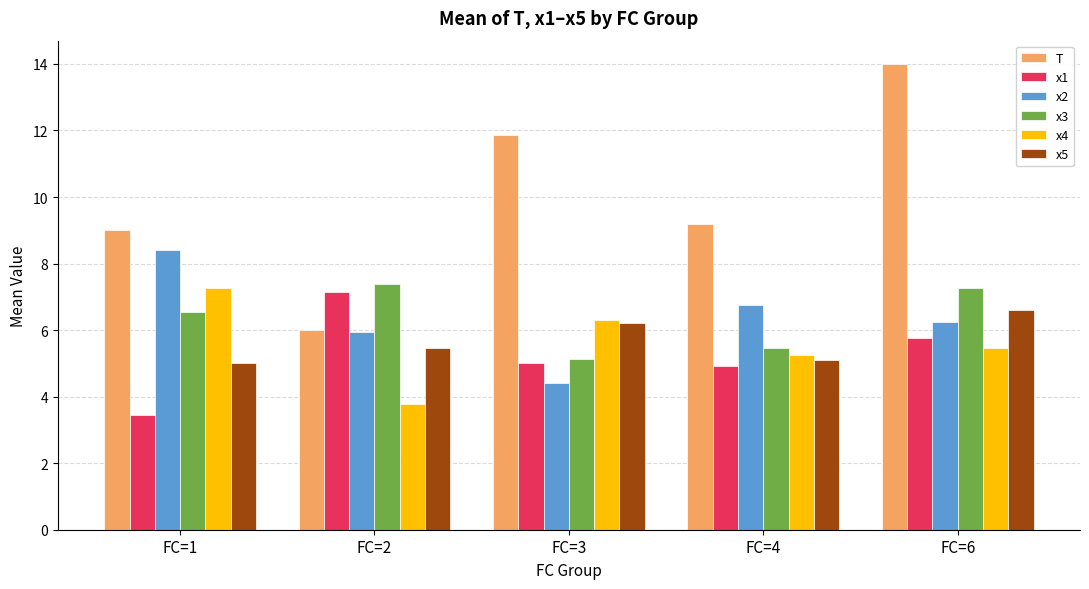

How many groups of bars are there?

5